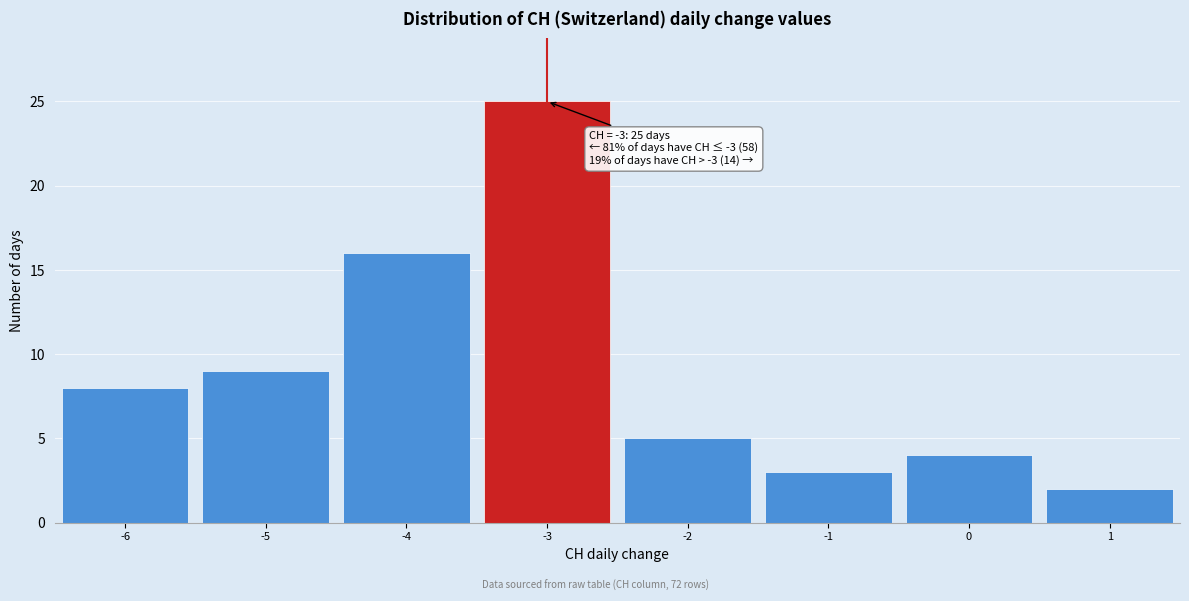

Which range on the x-axis has the tallest bar?

-3.5 to -2.5